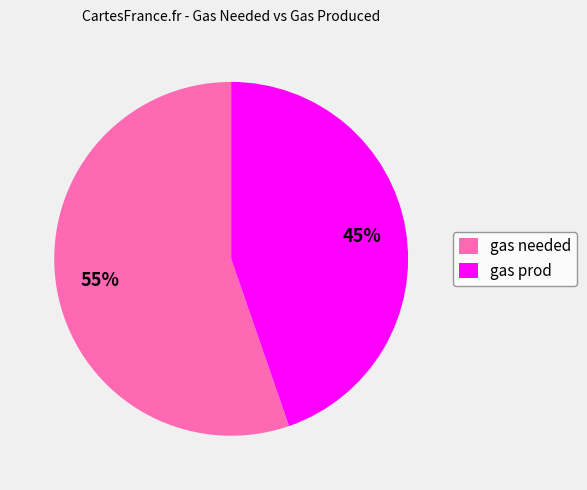

Which slice is the largest?

gas needed